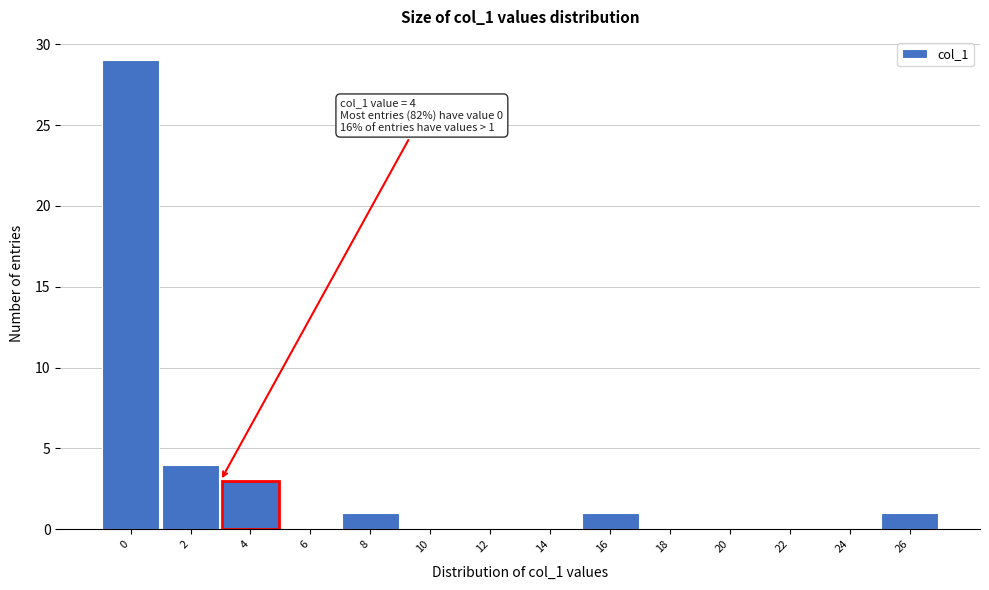

Reading left to right, list all the values displayed in this chart.

0=29	2=4	4=3	6=0	8=1	10=0	12=0	14=0	16=1	18=0	20=0	22=0	24=0	26=1